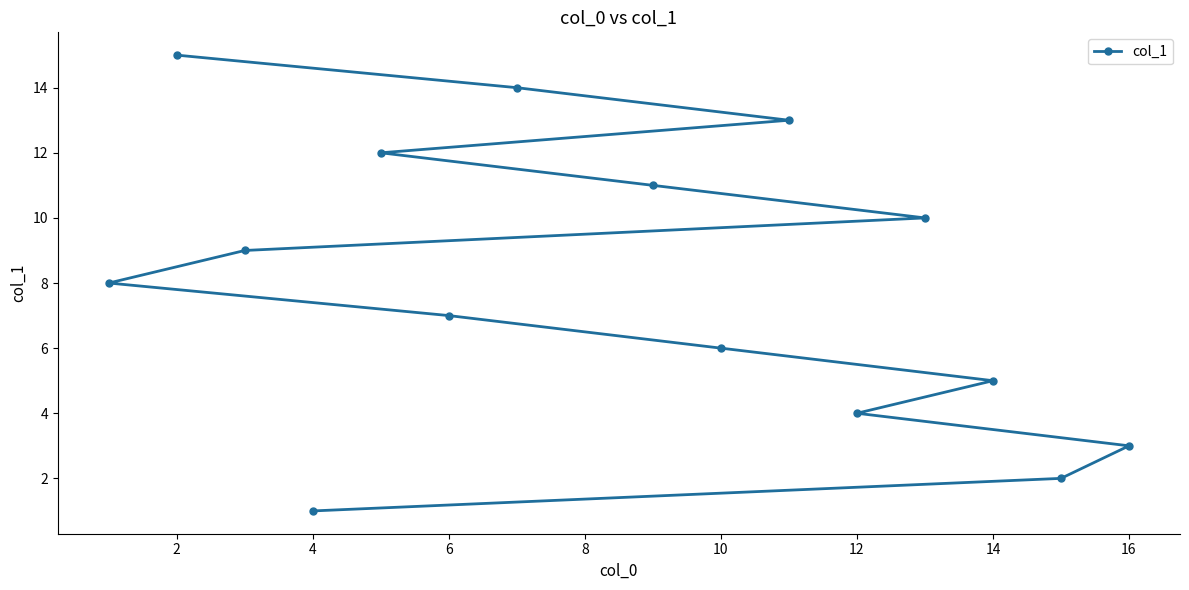

The chart shows a value of 8 at 14. True or false?

False